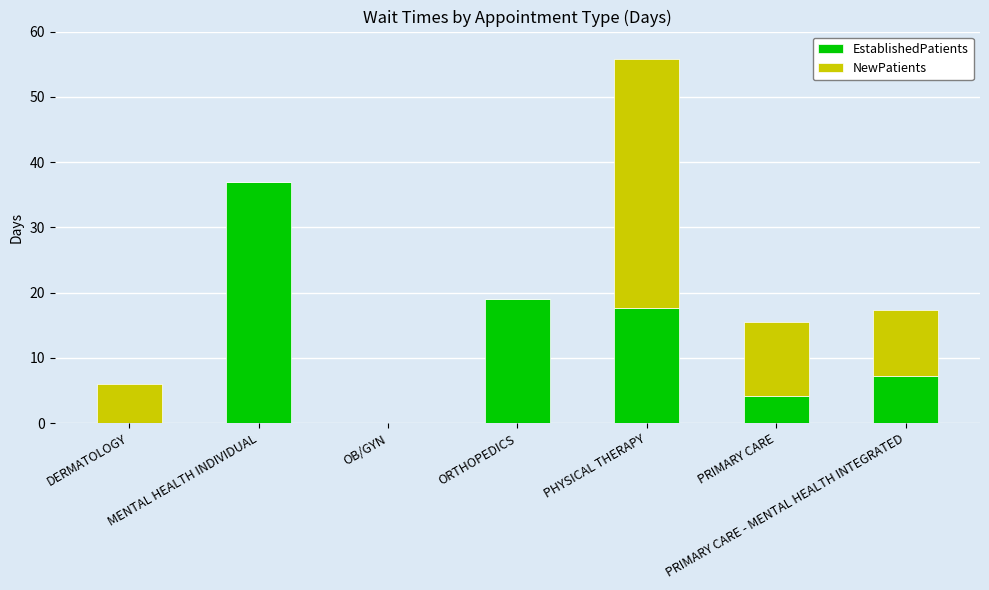

At which category is the sum across all series the highest?

PHYSICAL THERAPY